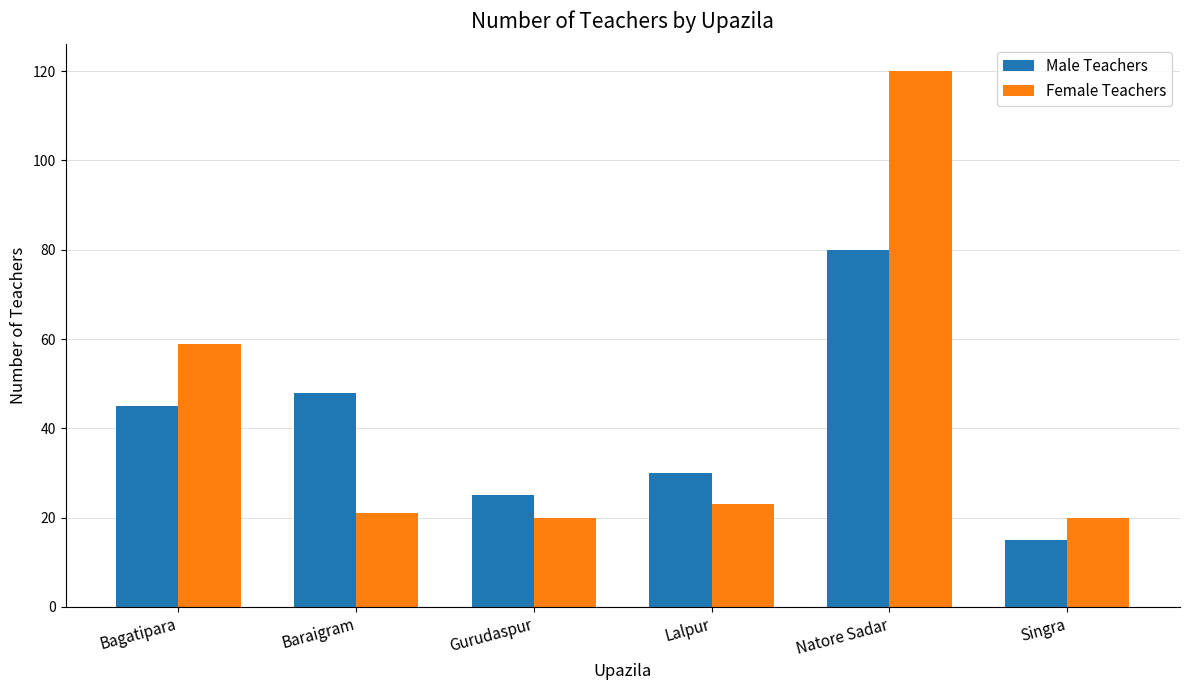

Which series has the largest total across all categories?

Female Teachers